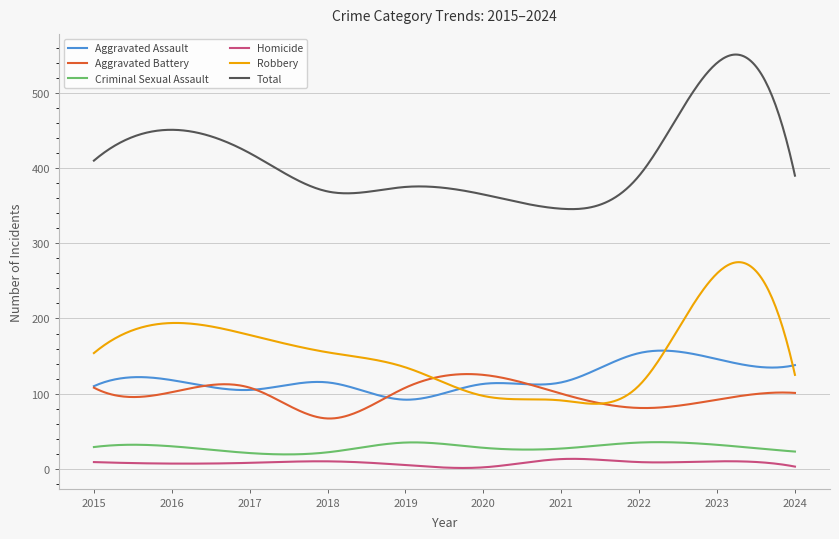

Which series has the largest range (max minus min)?

Total